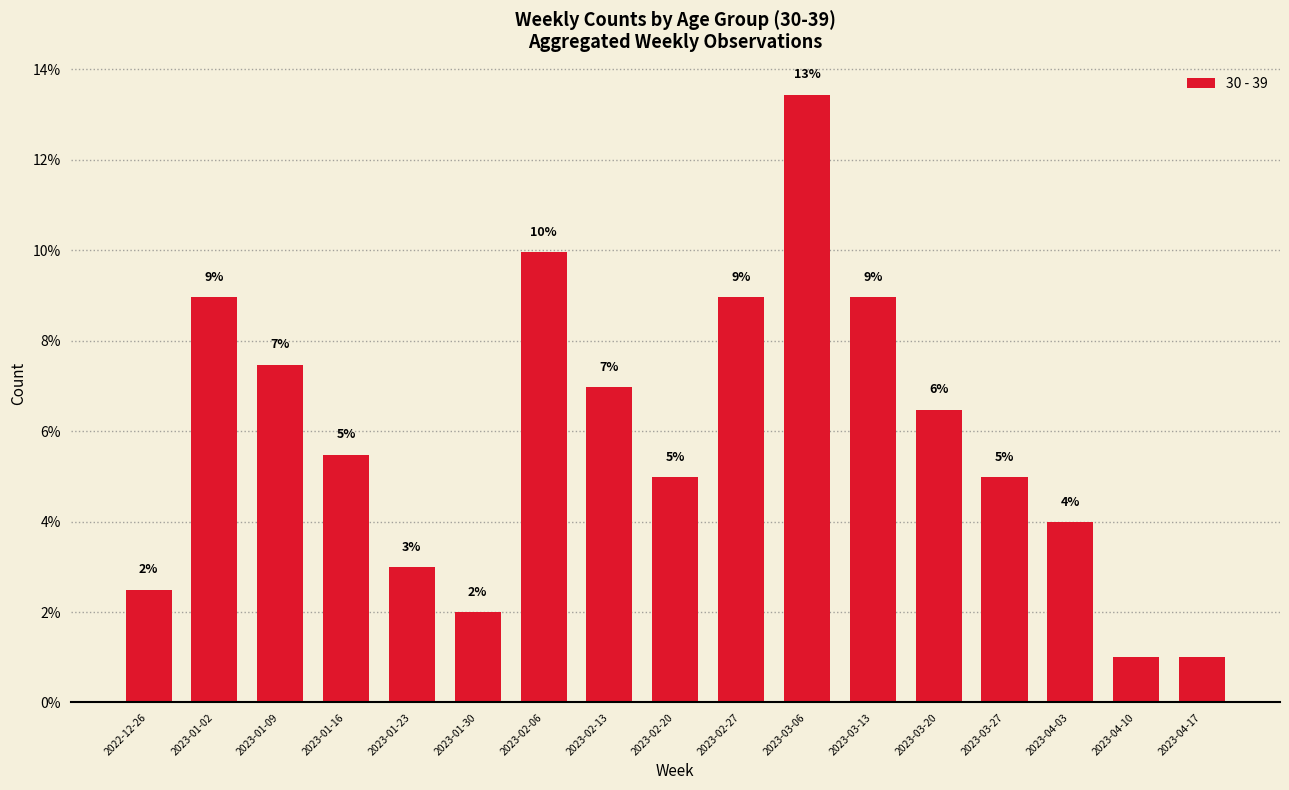

What value does the data have at 2023-01-30?

2.0